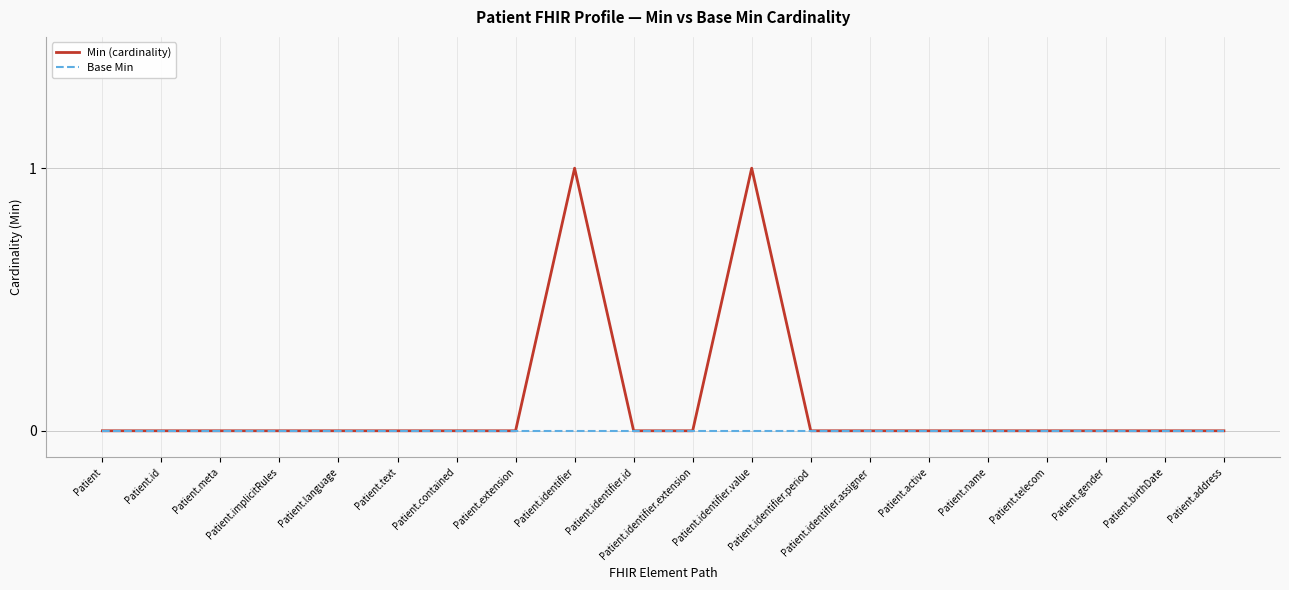

Which series has the largest total across all categories?

Min (cardinality)